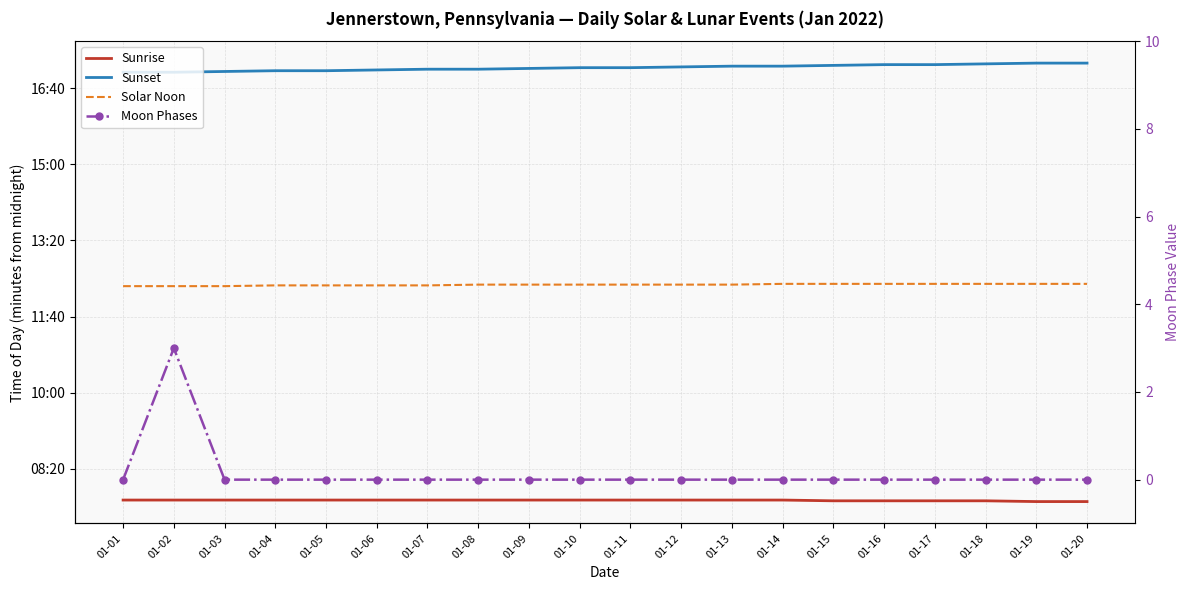

True or false: Sunrise has more than 0 interior local peaks.

False